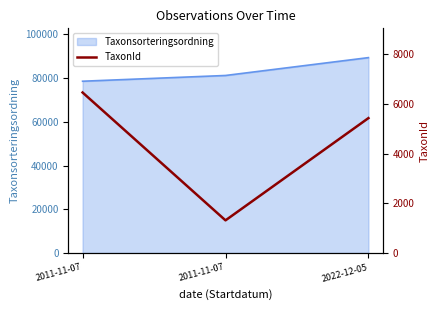

Read the value at 2022-12-05.

5432